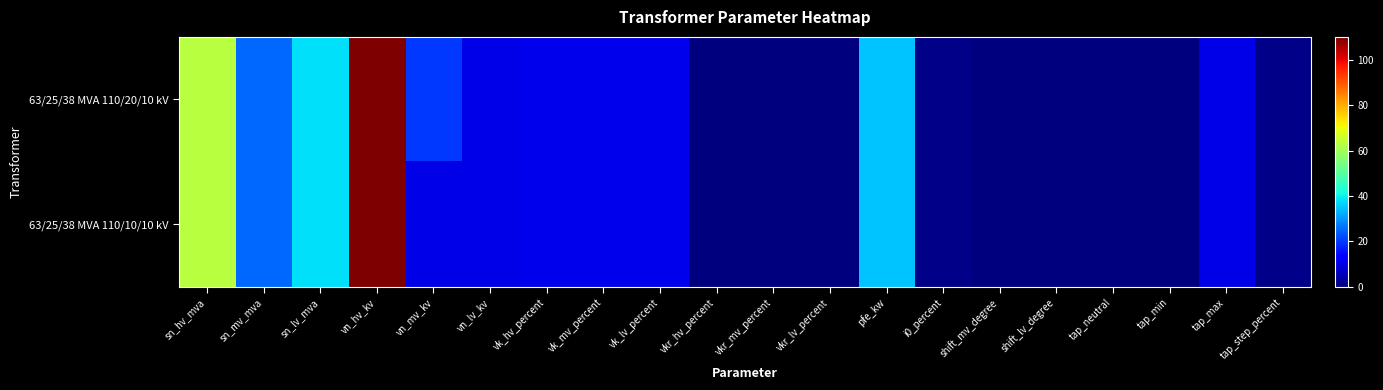

Which series has the largest range (max minus min)?

63/25/38 MVA 110/20/10 kV